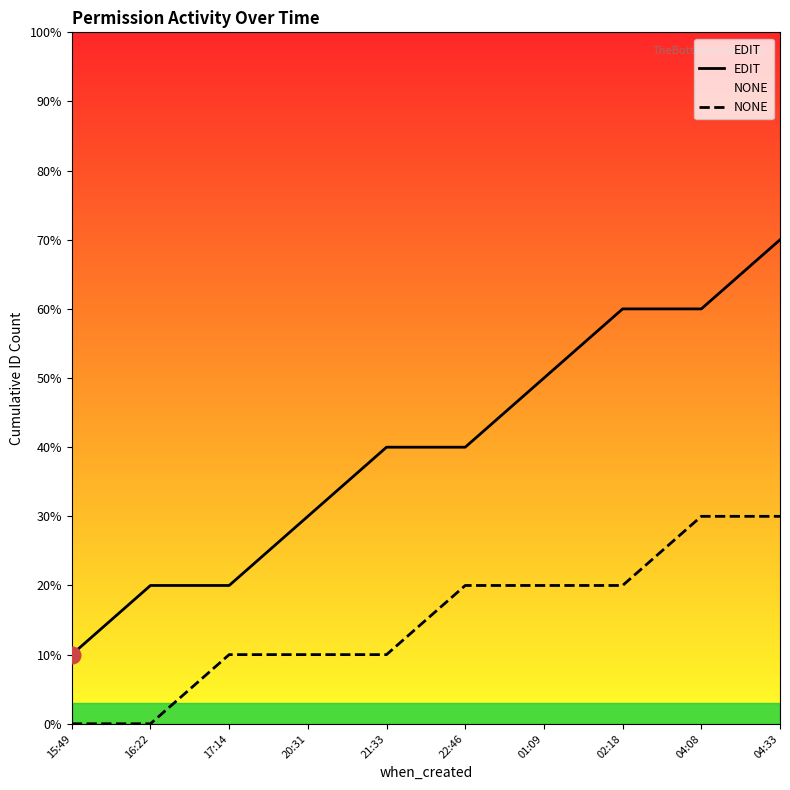

Reading left to right, list all the values displayed in this chart.

EDIT: 15:49=1	16:22=2	17:14=2	20:31=3	21:33=4	22:46=4	01:09=5	02:18=6	04:08=6	04:33=7
NONE: 15:49=0	16:22=0	17:14=1	20:31=1	21:33=1	22:46=2	01:09=2	02:18=2	04:08=3	04:33=3